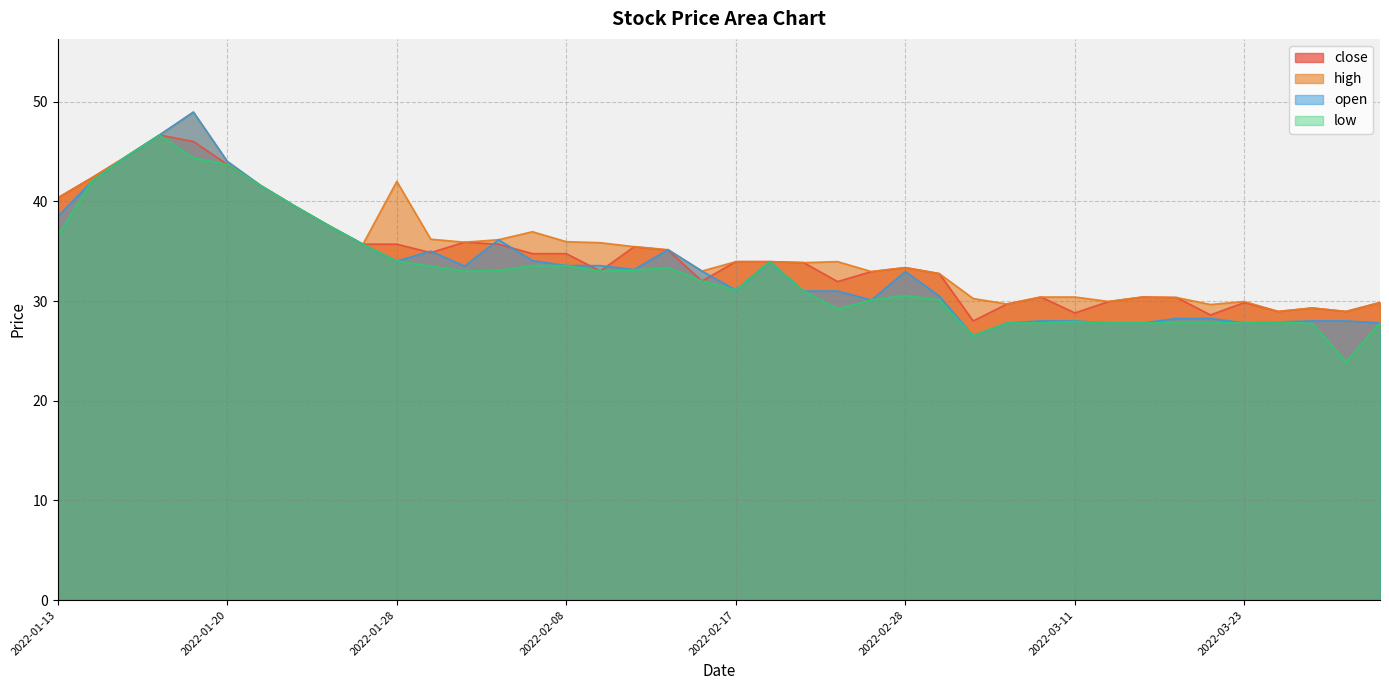

Rank the series by their average value, from highest to lowest.

high, close, open, low